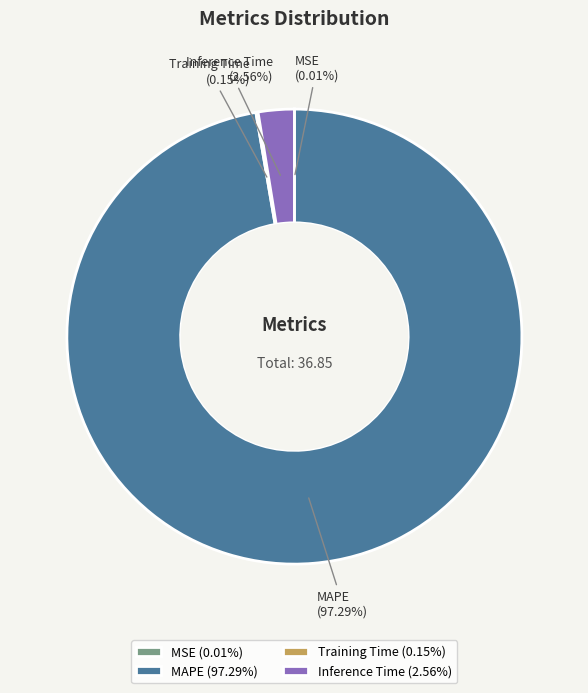

Is there any slice that represents more than half of the pie?

Yes